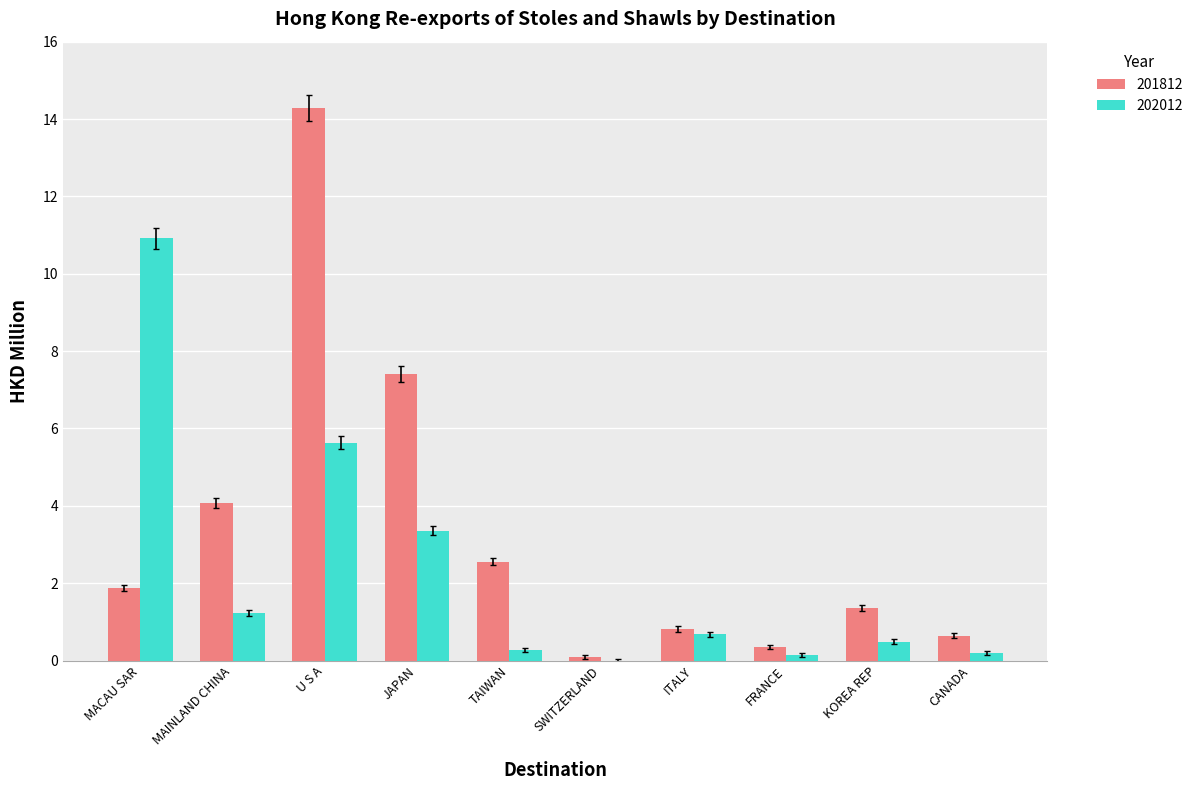

True or false: 202012 has a value of 17.3 at MACAU SAR.

False